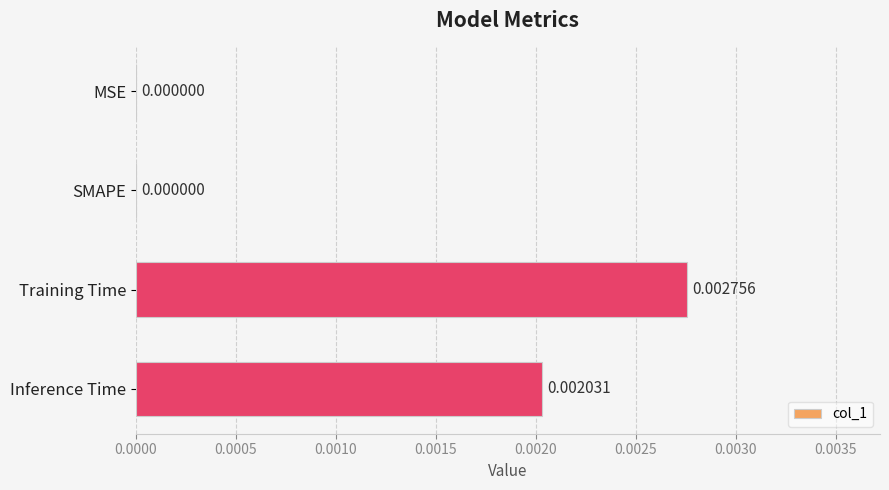

At which category does the chart reach its peak across all series?

Training Time